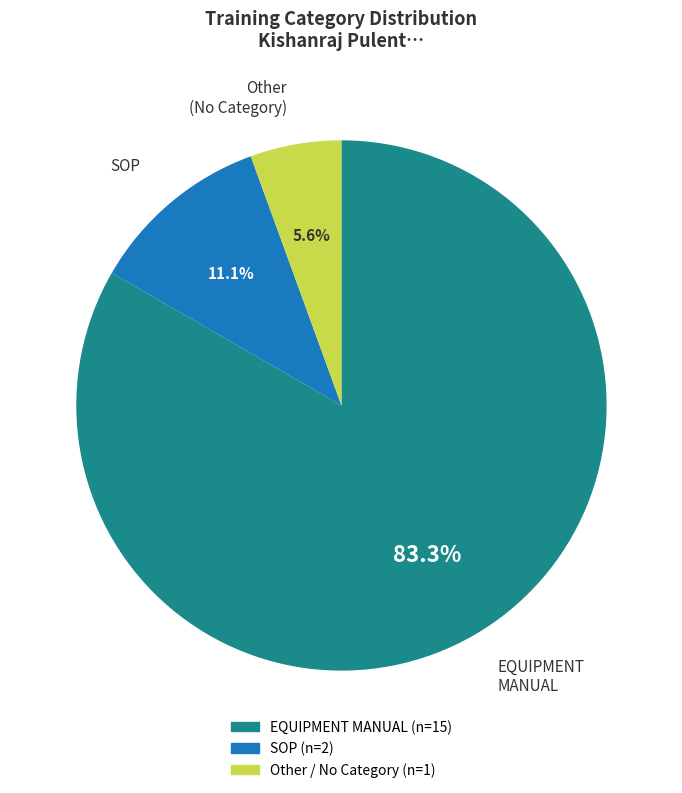

How many segments does this pie chart have?

3